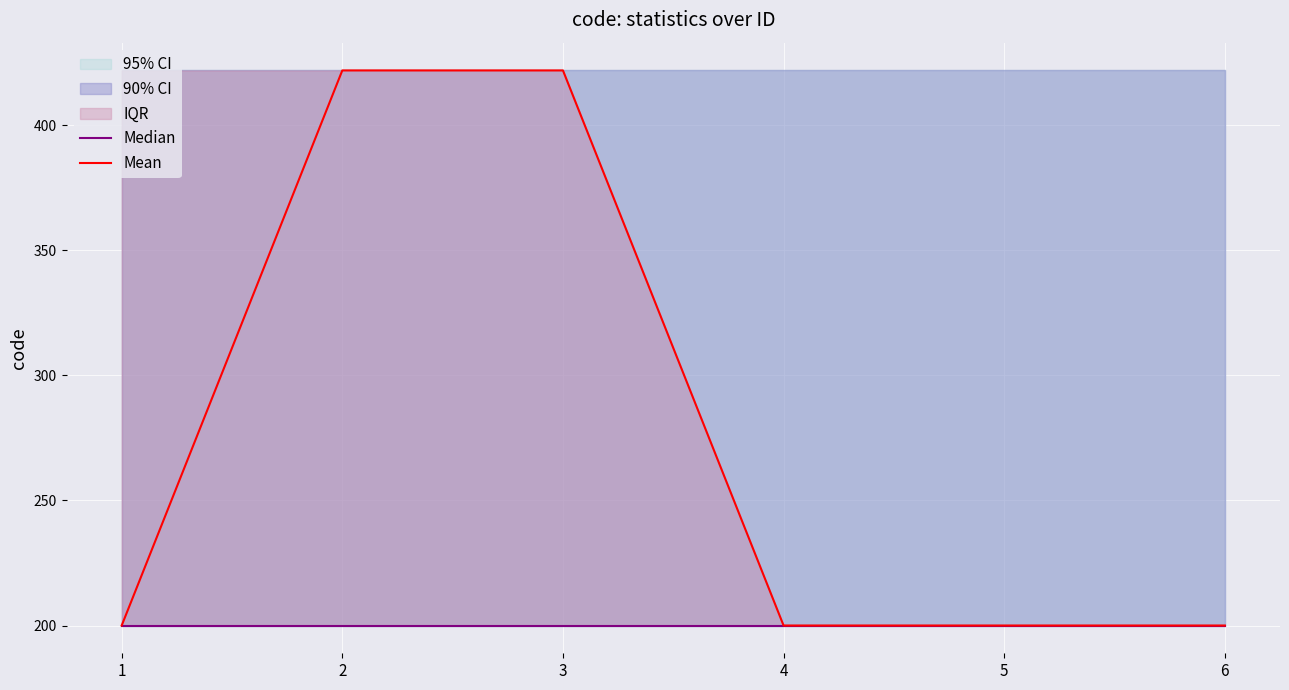

What is the sum of the Median values at 2 and 1?

400